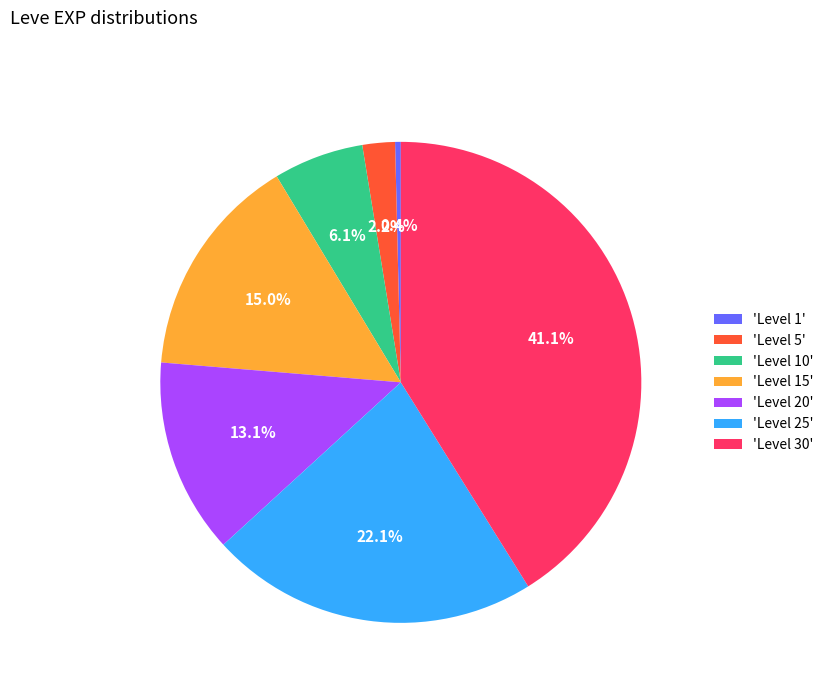

Is there any slice that represents more than half of the pie?

No